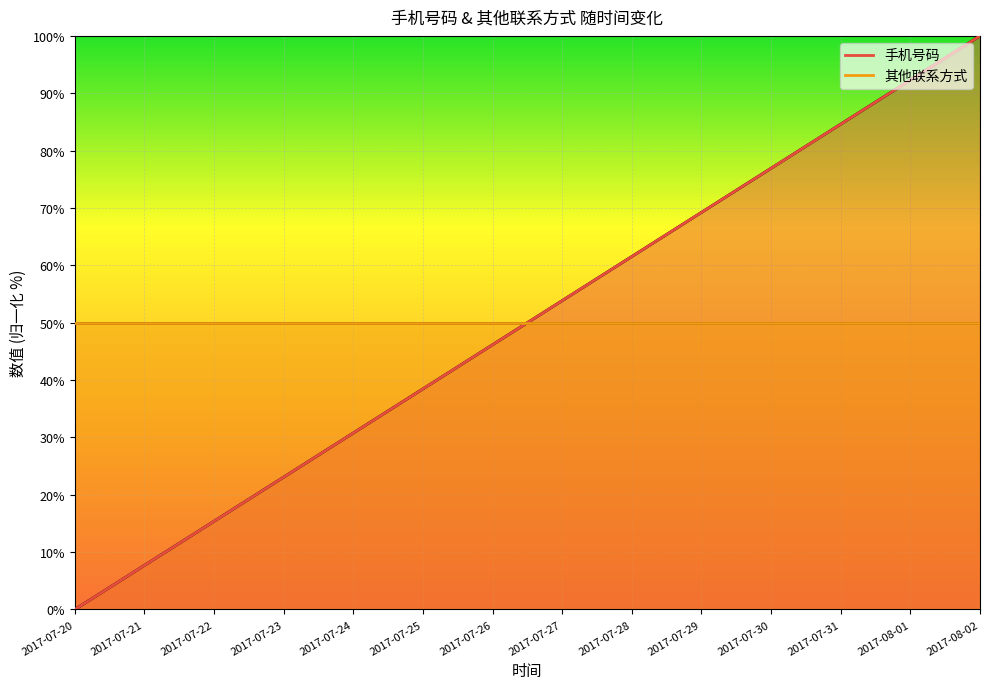

Which has a higher value, 2017-07-26 or 2017-07-29?

2017-07-29